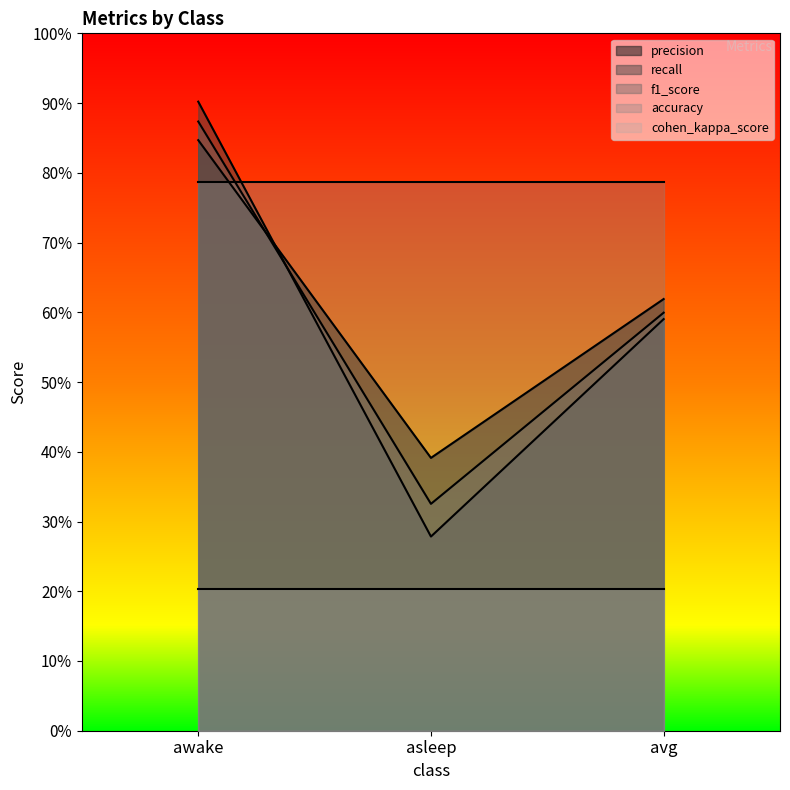

Between avg and asleep, which is larger?

avg